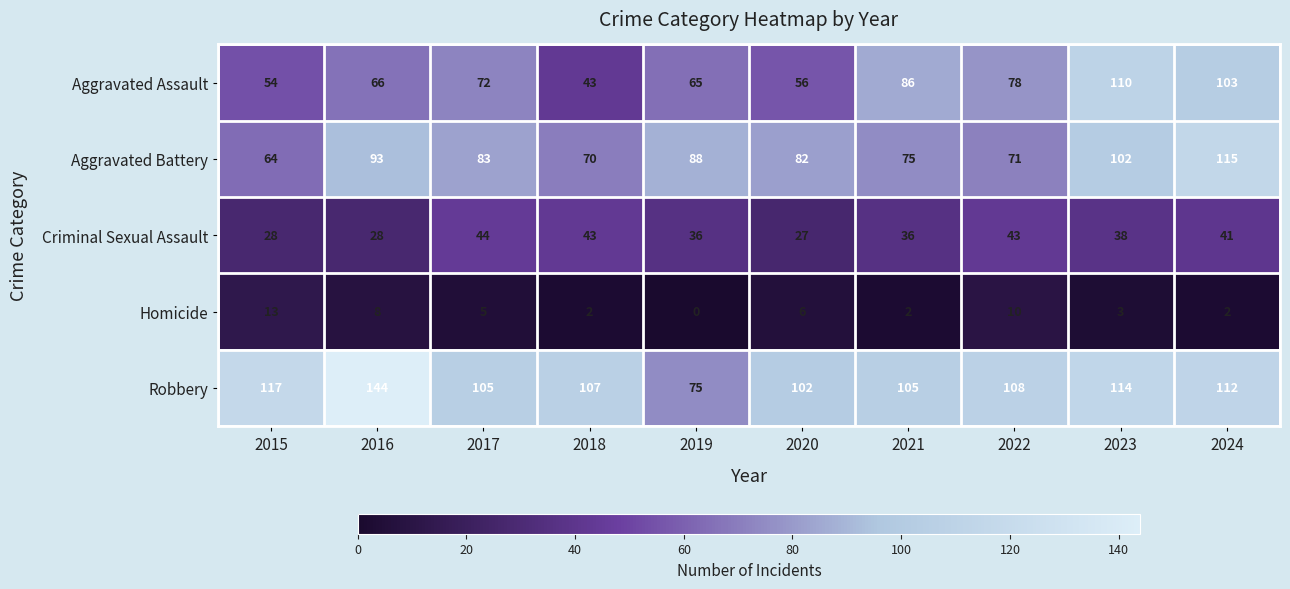

Rank the categories by Aggravated Battery value from lowest to highest.

2015, 2018, 2022, 2021, 2020, 2017, 2019, 2016, 2023, 2024